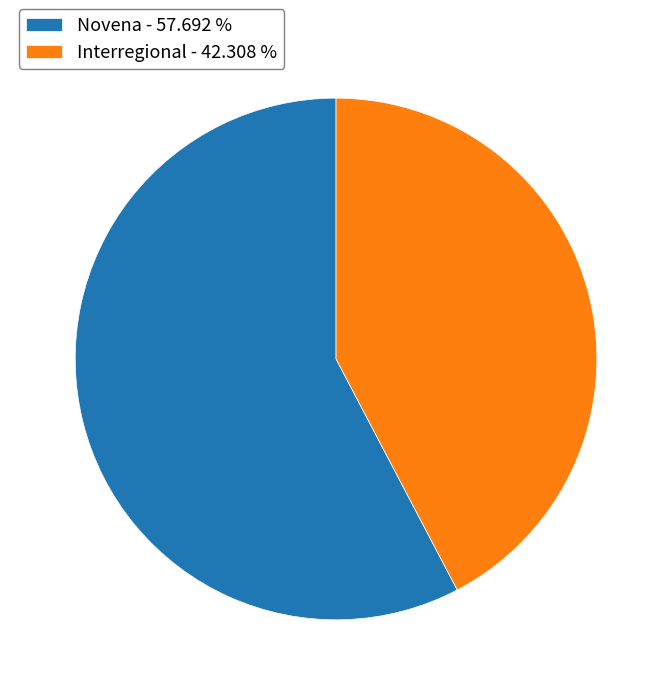

Is the sum of Novena and Interregional greater than half?

Yes